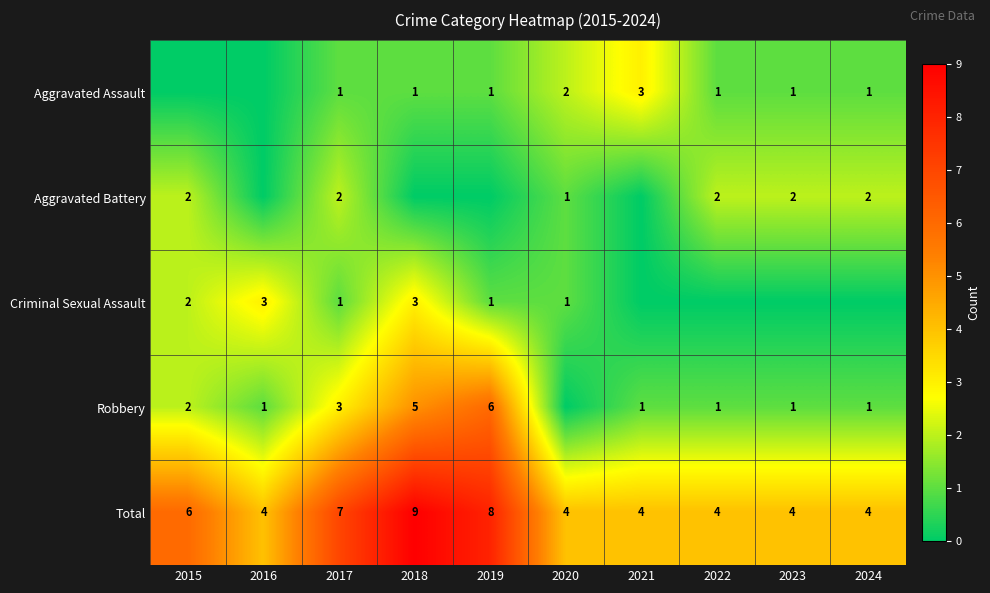

What value does the Total series have at 2017?

7